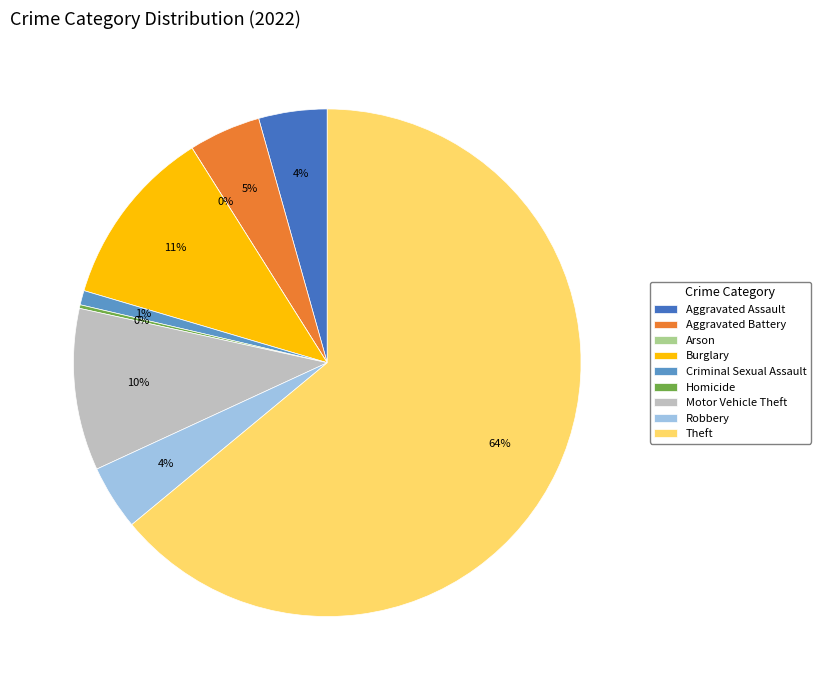

What is the change in value from Homicide to Theft?

+278